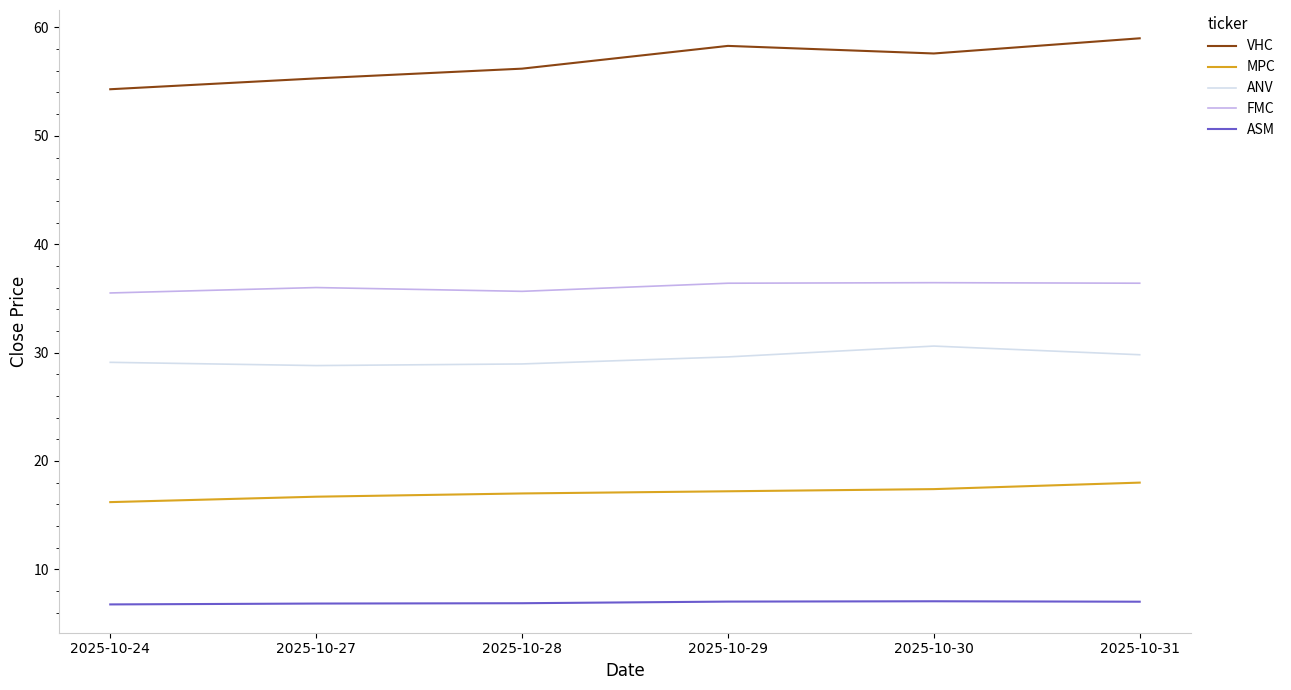

What is the difference between the VHC values at 2025-10-27 and 2025-10-24?

1.0